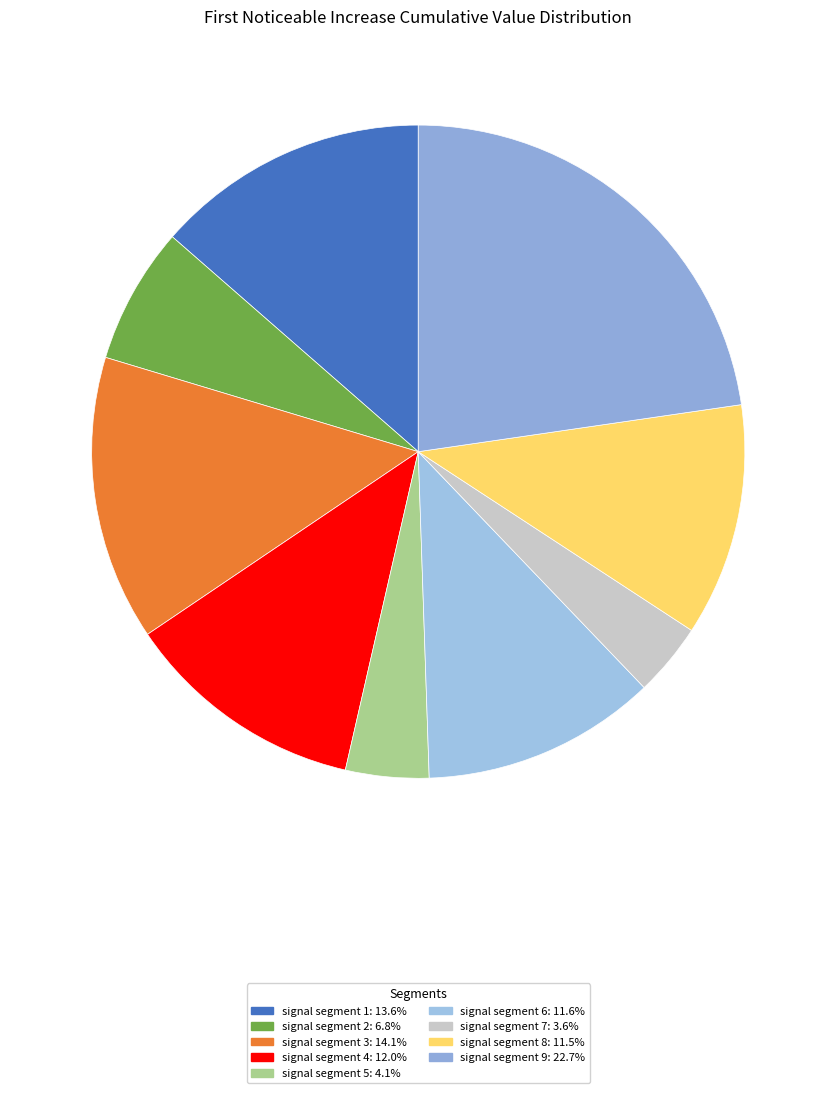

Is it true that signal segment 5 is 16% of the pie?

False